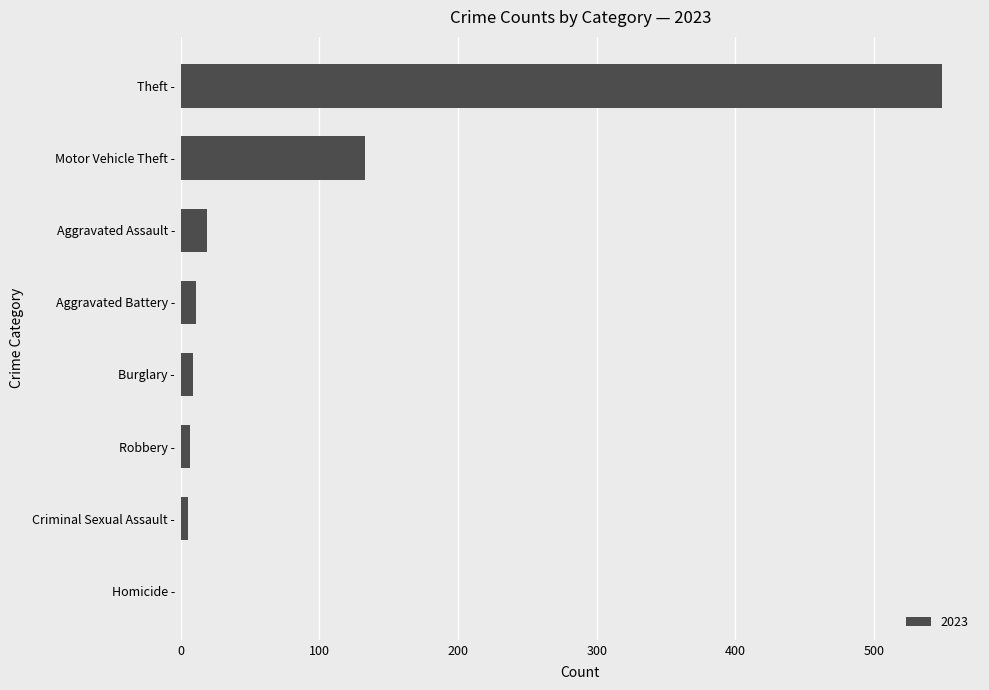

Which has a higher value, Theft - or Motor Vehicle Theft -?

Theft -